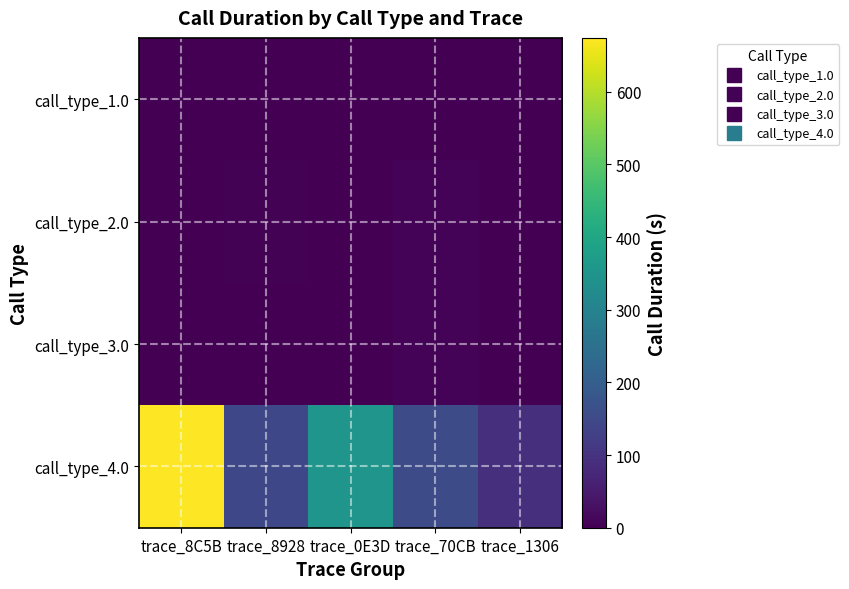

Reading right to left, transcribe all the data shown in this chart.

call_type_1.0: trace_1306=0	trace_70CB=0	trace_0E3D=0	trace_8928=0	trace_8C5B=0
call_type_2.0: trace_1306=1	trace_70CB=7	trace_0E3D=2	trace_8928=5	trace_8C5B=2
call_type_3.0: trace_1306=0	trace_70CB=7	trace_0E3D=0	trace_8928=0	trace_8C5B=0
call_type_4.0: trace_1306=94	trace_70CB=154	trace_0E3D=352	trace_8928=146	trace_8C5B=674